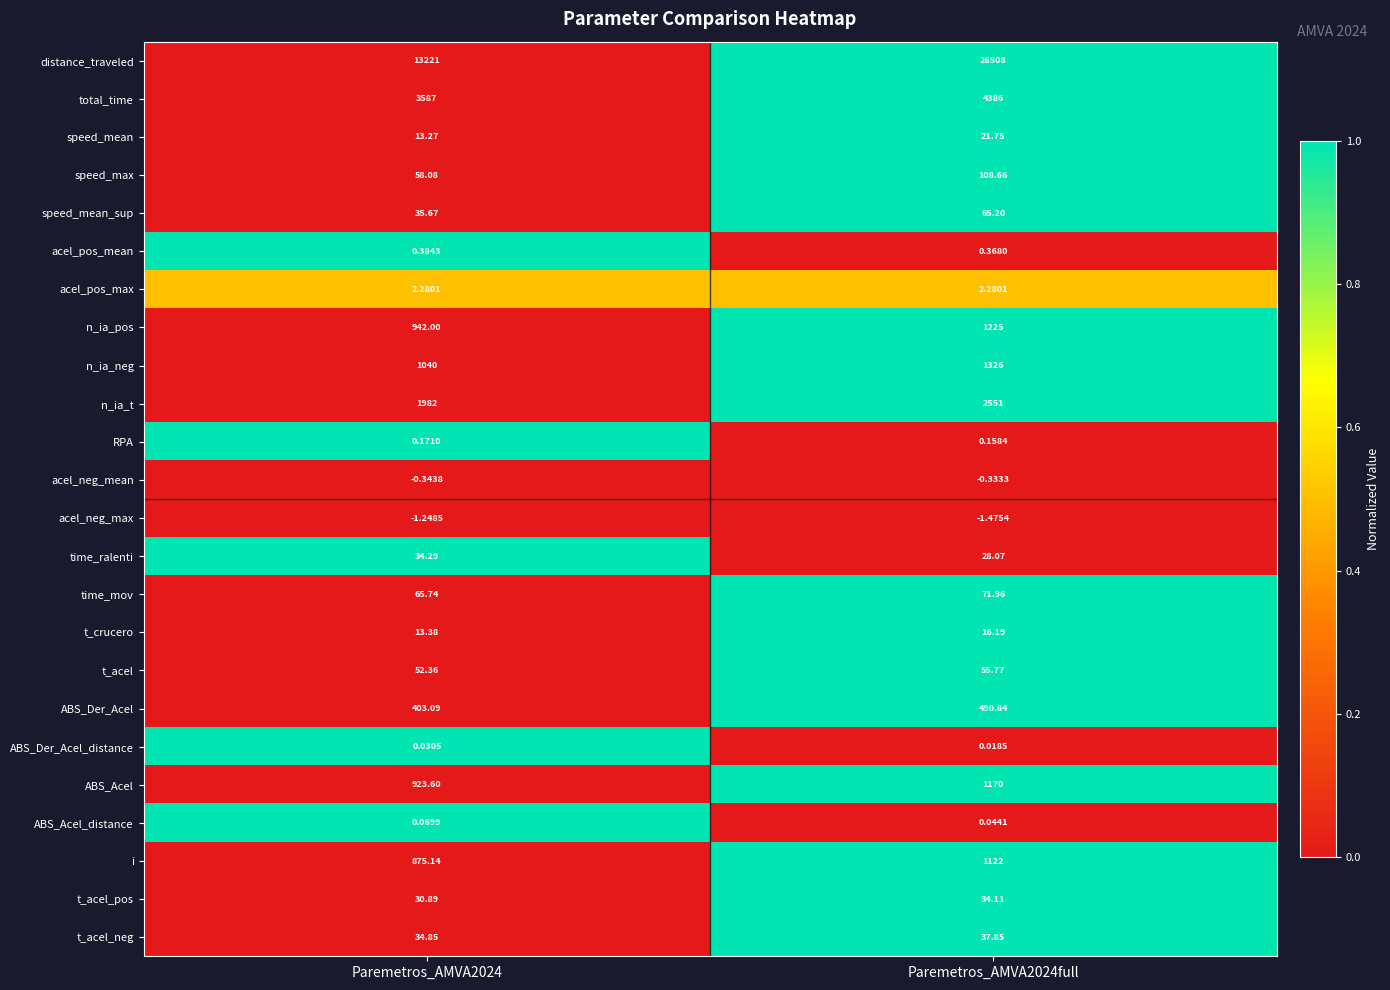

Which series has the widest spread of values?

distance_traveled